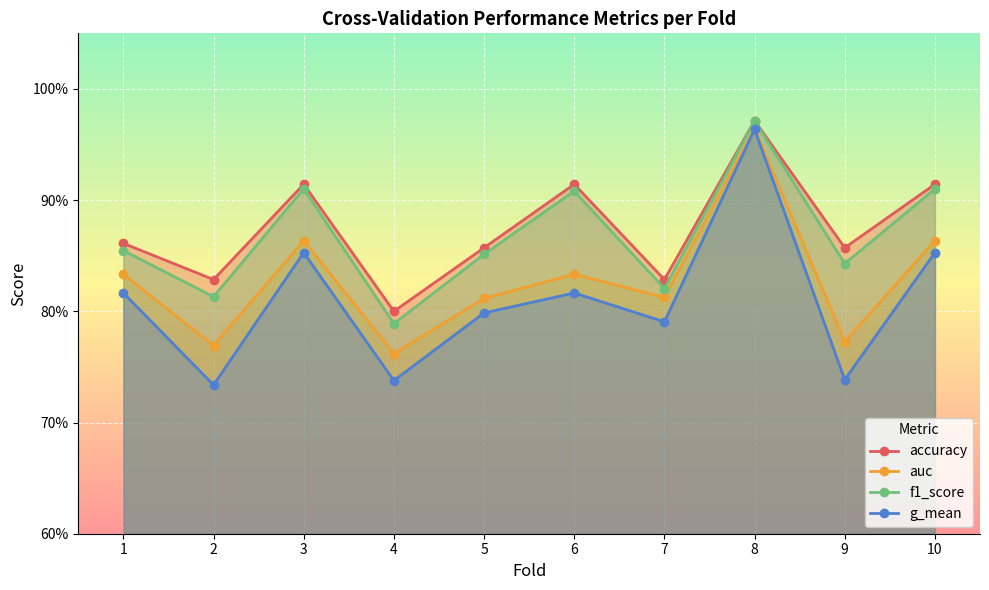

Count the number of data series in this chart.

4